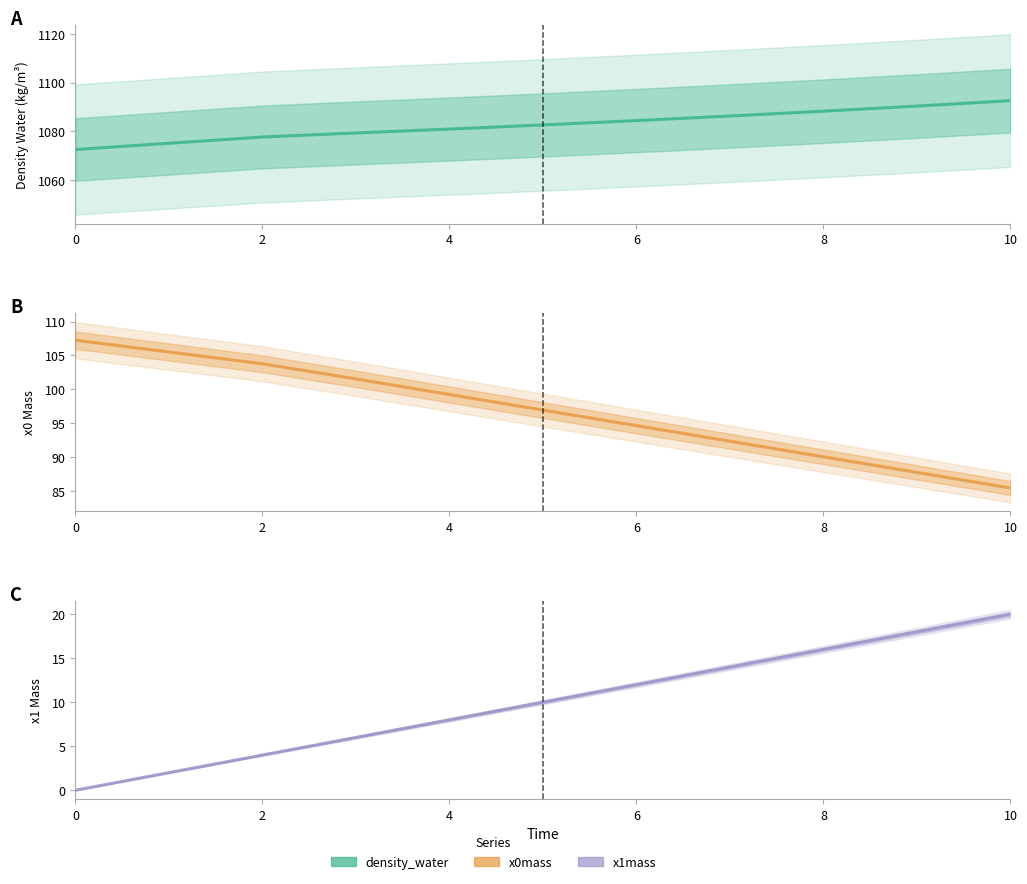

How many lines are shown in the chart?

3